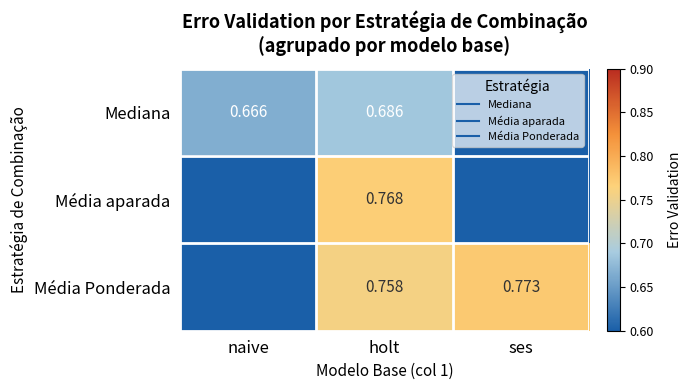

Which series has the largest total across all categories?

Média Ponderada